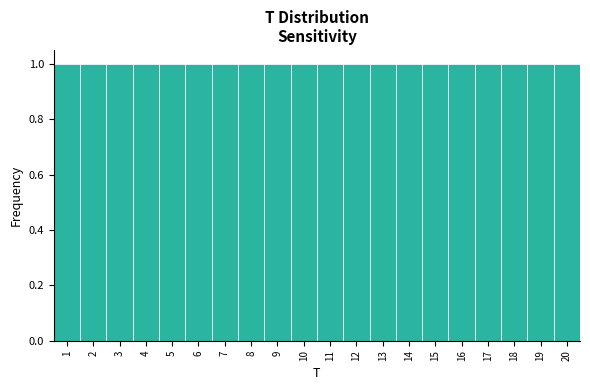

Reading left to right, list every bar in this chart as the range it spans on the x-axis followed by its height. The values are not printed on the chart, so give them approximately, as read against the axis.

0.5 to 1.5: 1
1.5 to 2.5: 1
2.5 to 3.5: 1
3.5 to 4.5: 1
4.5 to 5.5: 1
5.5 to 6.5: 1
6.5 to 7.5: 1
7.5 to 8.5: 1
8.5 to 9.5: 1
9.5 to 10.5: 1
10.5 to 11.5: 1
11.5 to 12.5: 1
12.5 to 13.5: 1
13.5 to 14.5: 1
14.5 to 15.5: 1
15.5 to 16.5: 1
16.5 to 17.5: 1
17.5 to 18.5: 1
18.5 to 19.5: 1
19.5 to 20.5: 1